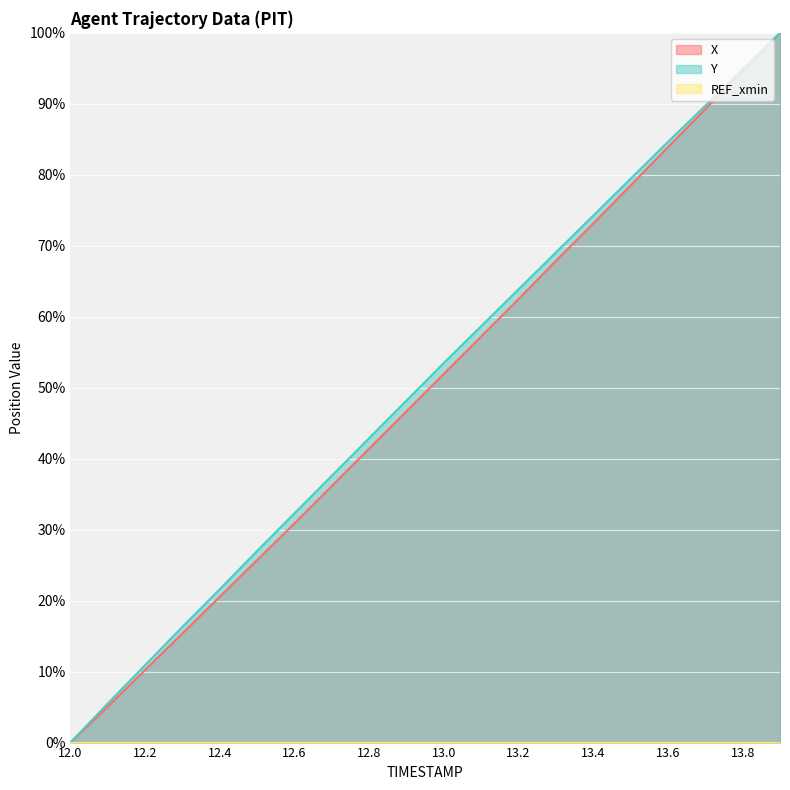

Reading right to left, extract all data points from this chart.

X: 100.0	94.6	89.3	83.9	78.5	73.1	67.9	62.5	57.2	52.0	46.7	41.4	36.2	30.9	25.7	20.6	15.4	10.2	5.1	0.0
Y: 100.0	94.9	89.7	84.6	79.4	74.3	69.1	63.9	58.7	53.5	48.2	42.9	37.6	32.3	27.0	21.6	16.3	10.9	5.5	0.0